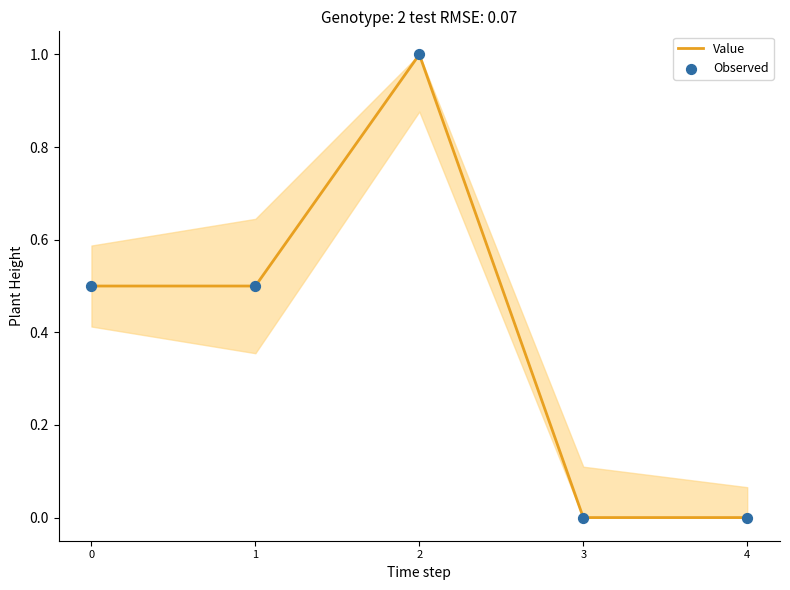

What is the change in value from 0 to 4?

-0.5